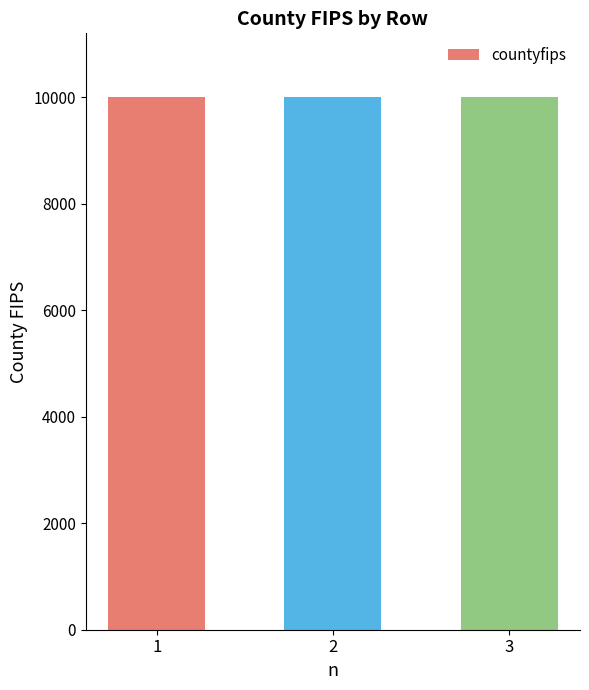

What is the value of the 2nd bar from the left?

10003